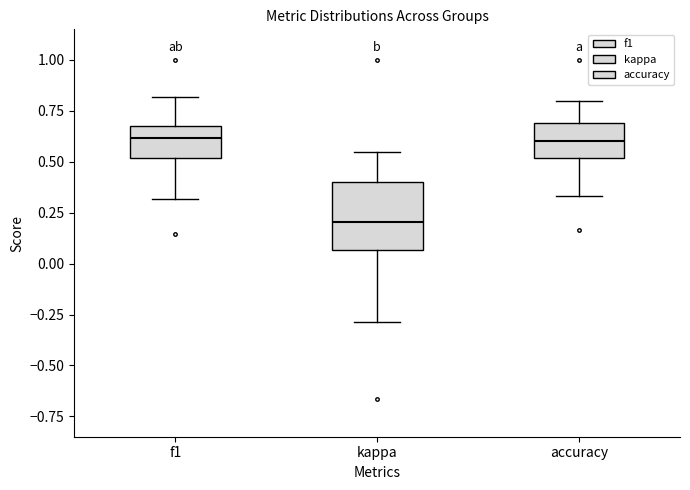

Reading left to right, read every box against the y-axis: the position of its median line, the range the box covers, and the ends of its whiskers. The values are not printed on the chart, so give them approximately, as read against the axis.

f1: median 0.60, box 0.50 to 0.70, whiskers 0.30 to 0.80
kappa: median 0.20, box 0.05 to 0.40, whiskers -0.30 to 0.55
accuracy: median 0.60, box 0.50 to 0.70, whiskers 0.35 to 0.80